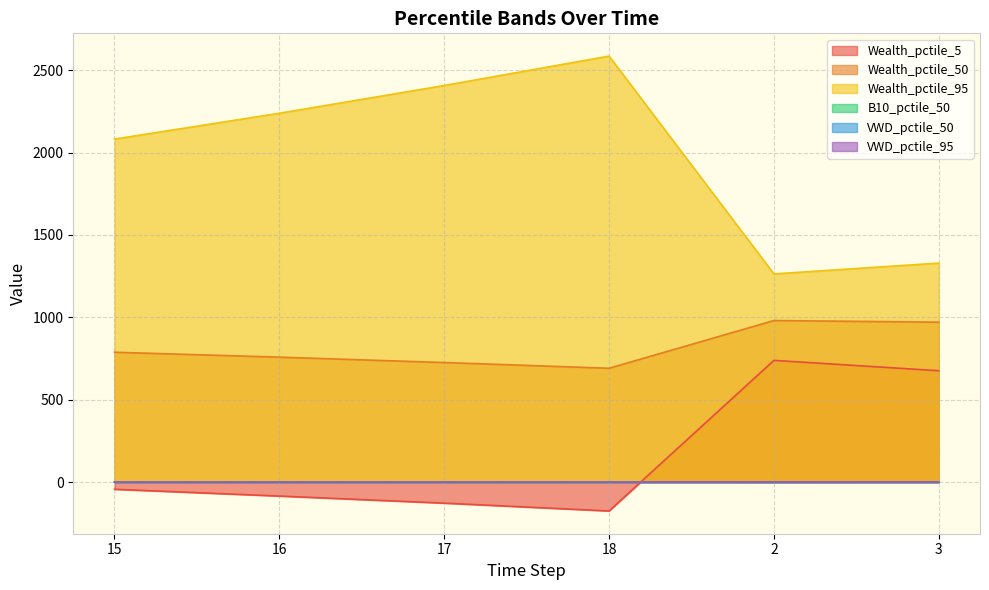

What is the sum of all VWD_pctile_50 values?

3.4